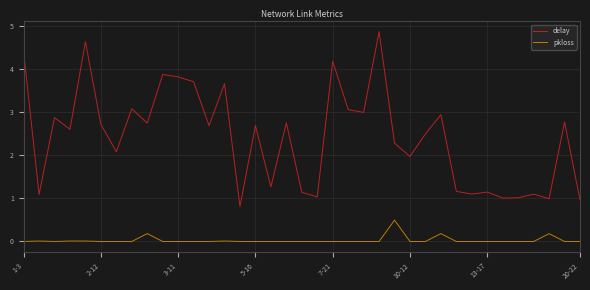

True or false: delay has more than 2 interior local peaks.

True